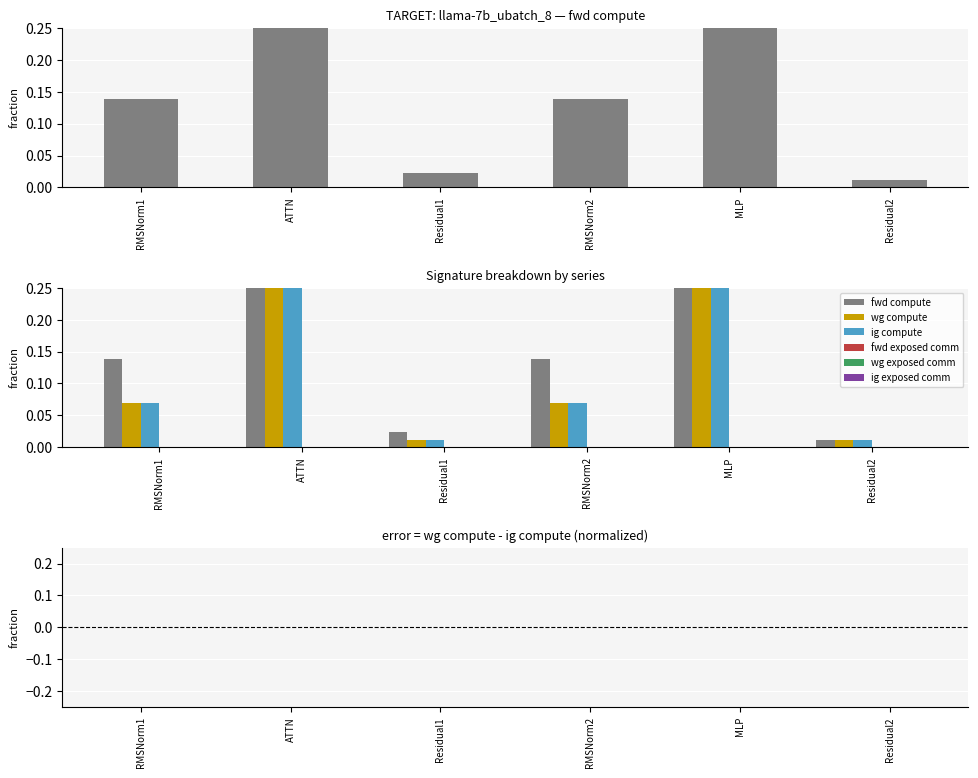

Which series has the largest total across all categories?

fwd compute